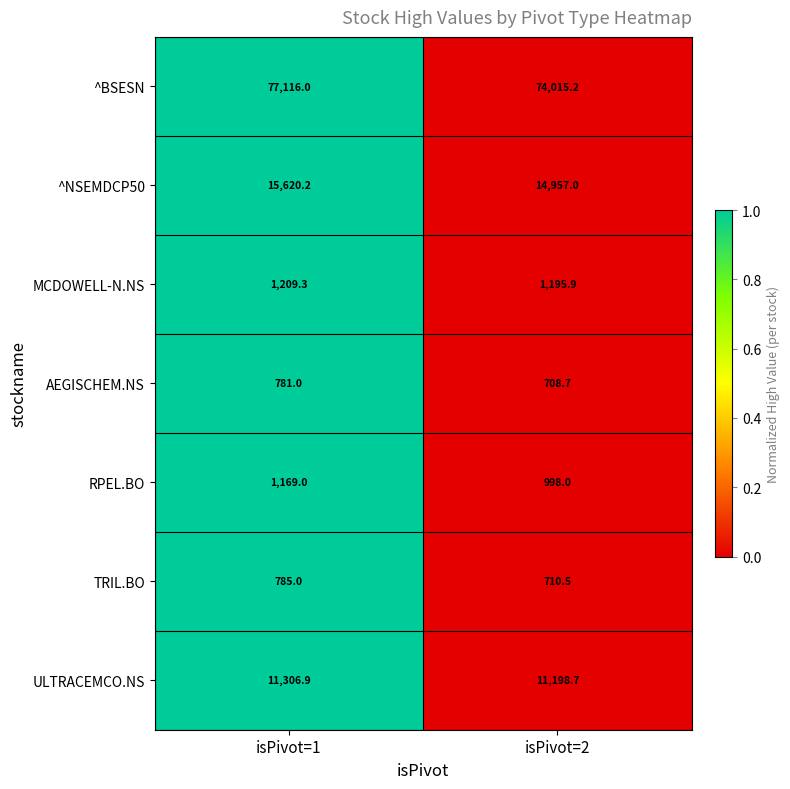

Which series has the largest total across all categories?

^BSESN